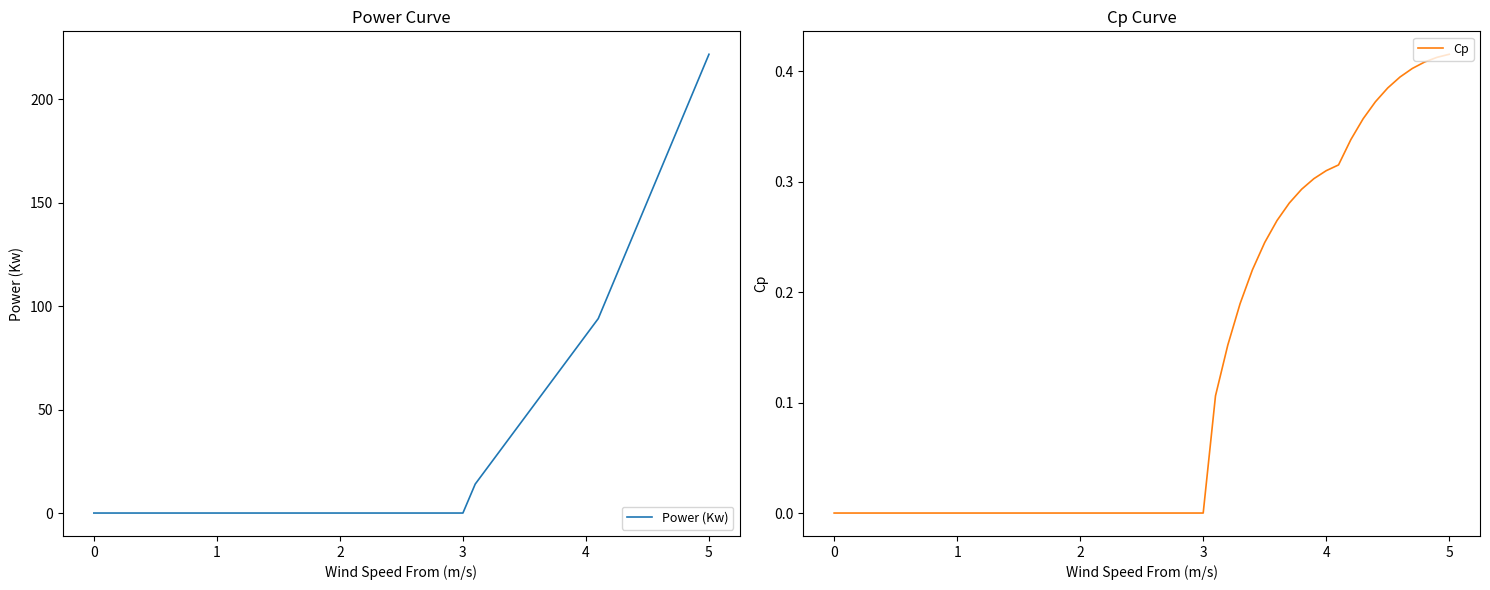

How many lines are shown in the chart?

2